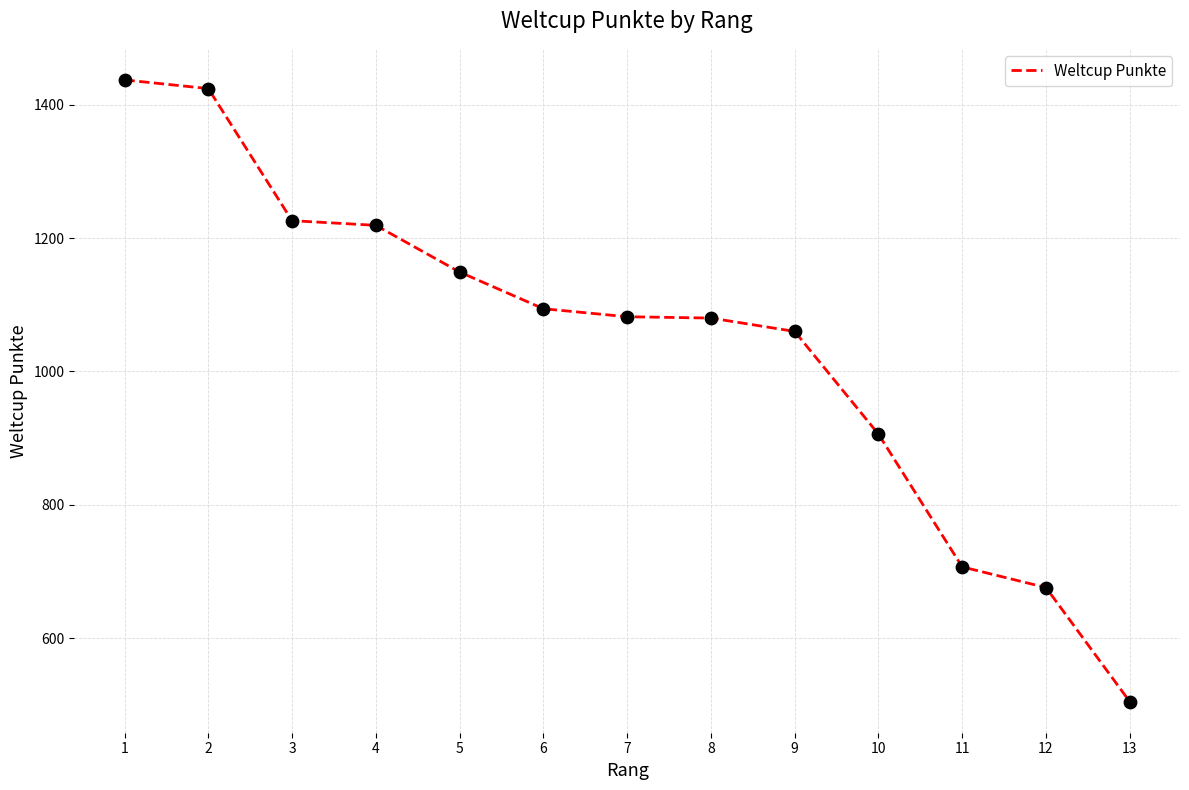

Between 3 and 13, which is larger?

3